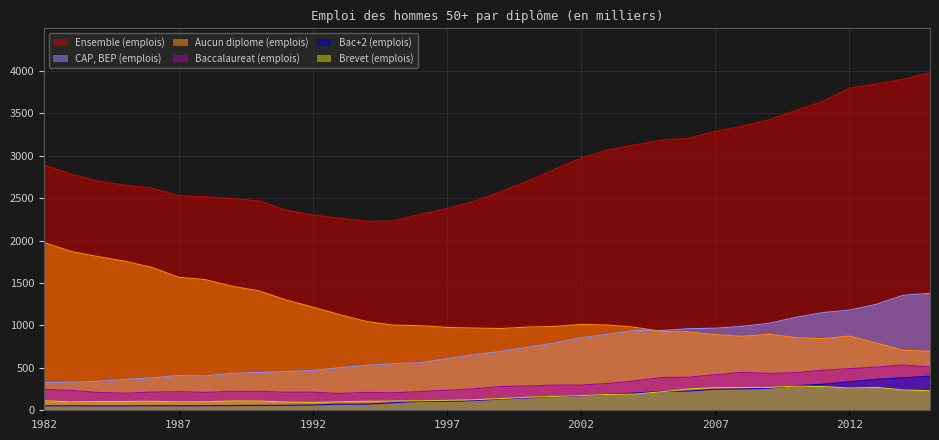

Is the value of CAP, BEP (emplois) at 1990 greater than the value of Aucun diplome (emplois) at 2000?

No